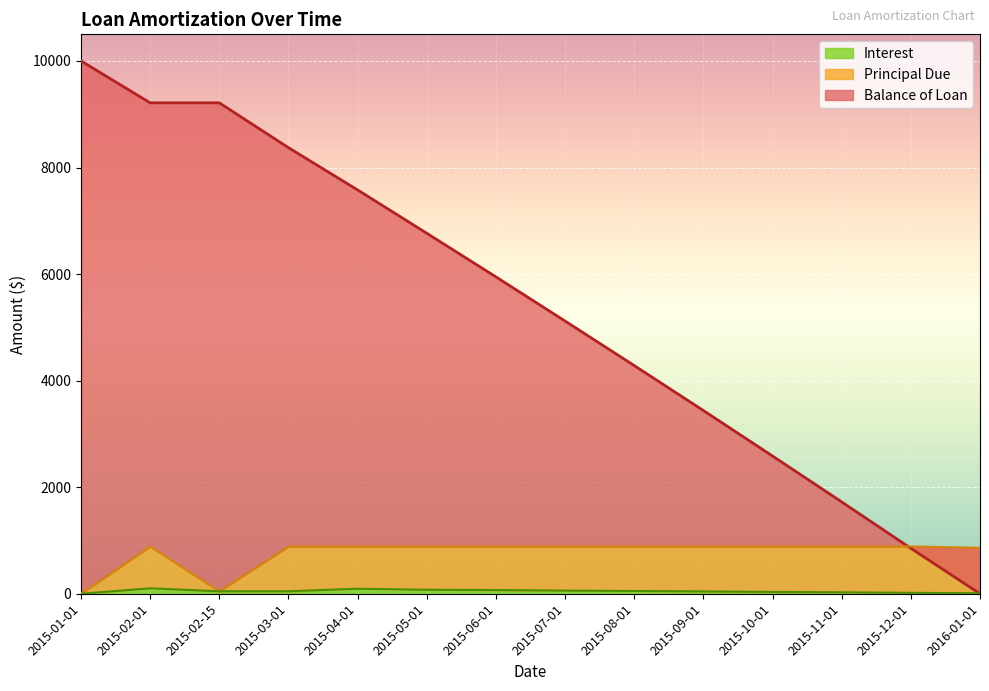

Which series ends up on top after the final intersection of Interest and Balance of Loan?

Interest